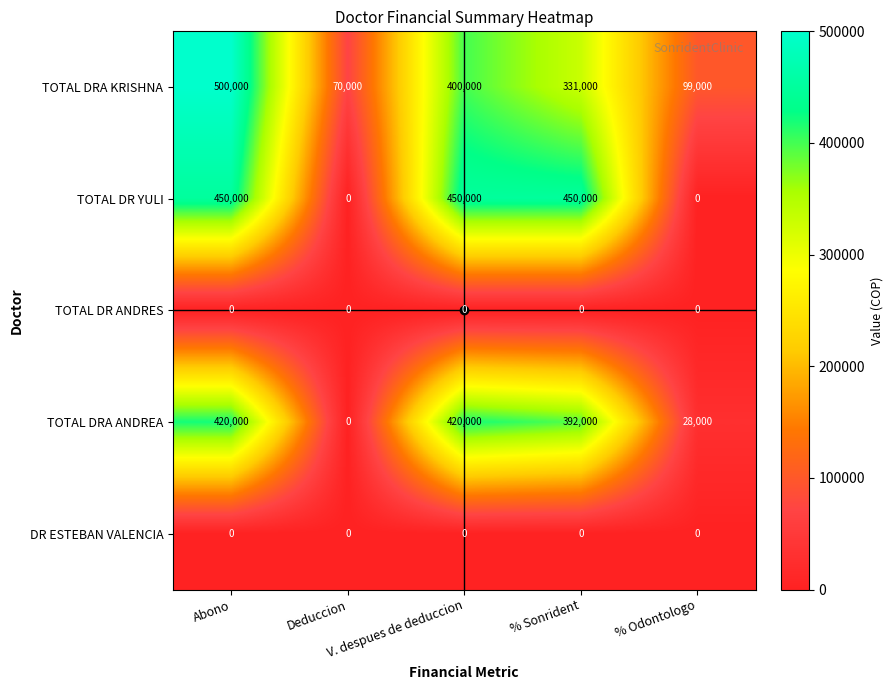

At how many categories does at least one series exceed 36250?

5